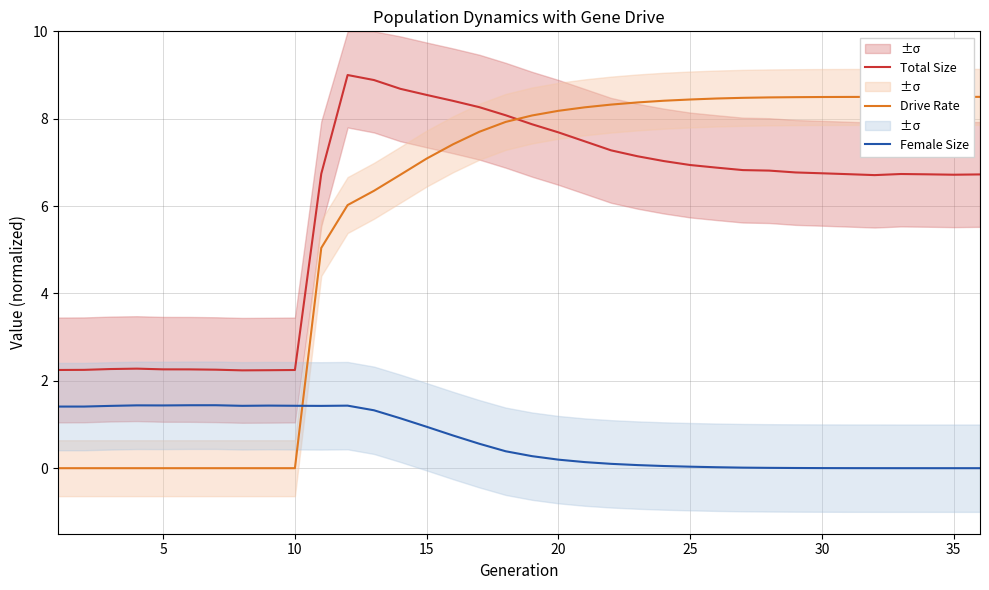

Count the number of data series in this chart.

3